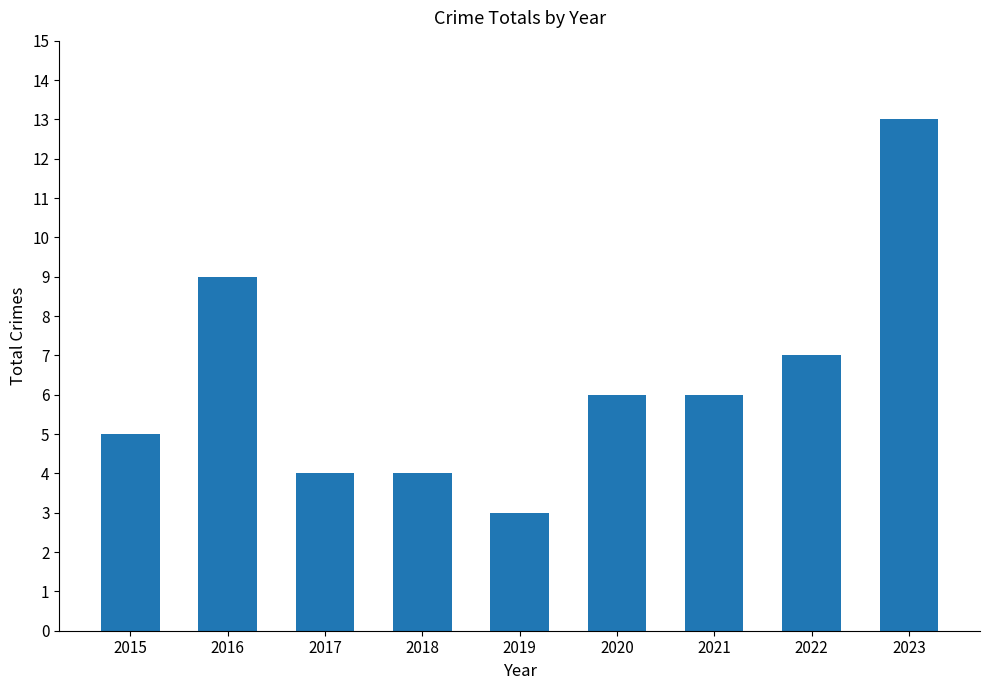

What is the value of the 1st bar from the left?

5